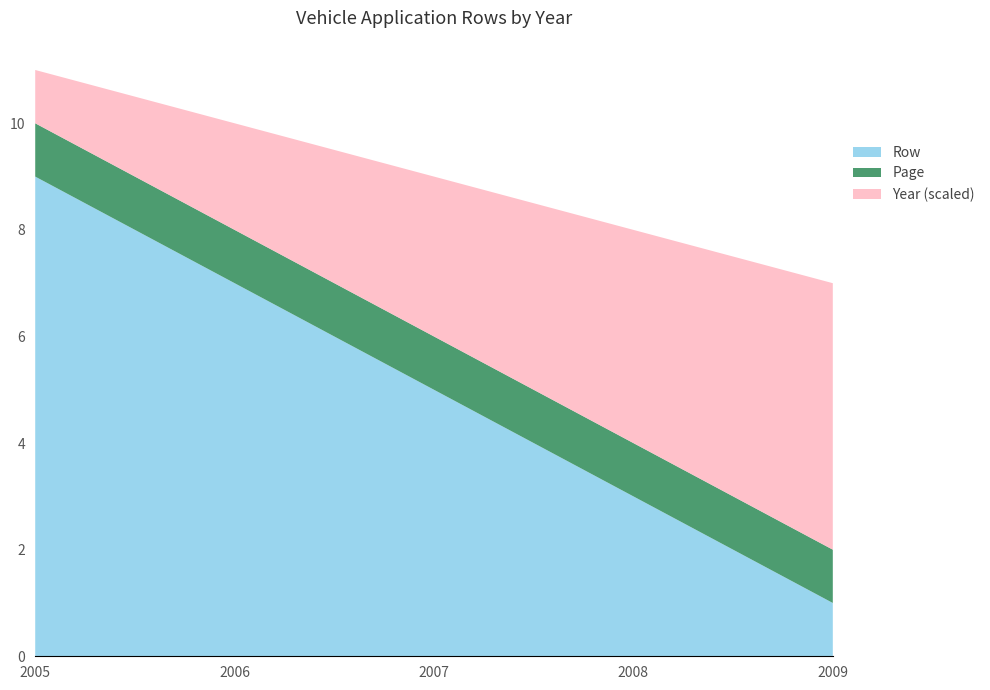

What is the approximate value of Row at 2005?

9